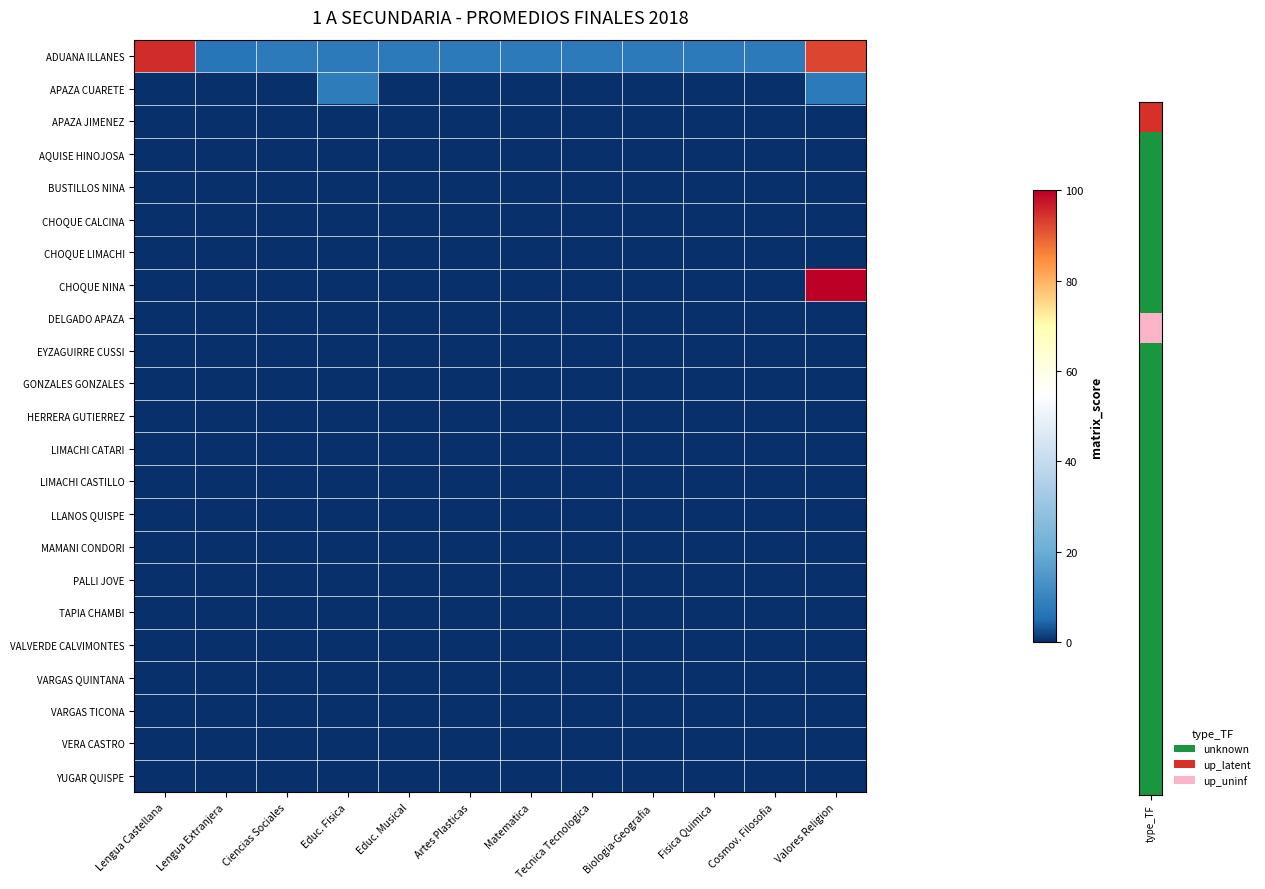

What is the total value across all series at Valores Religion?

200.0